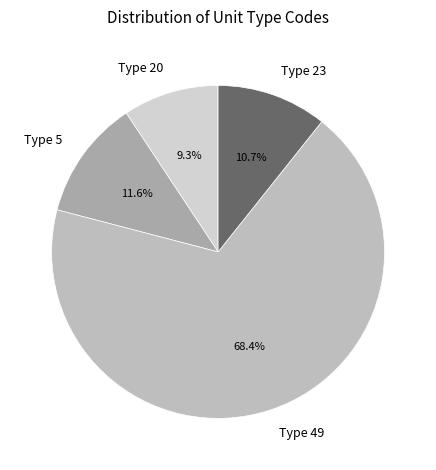

Is there a majority slice in this chart?

Yes